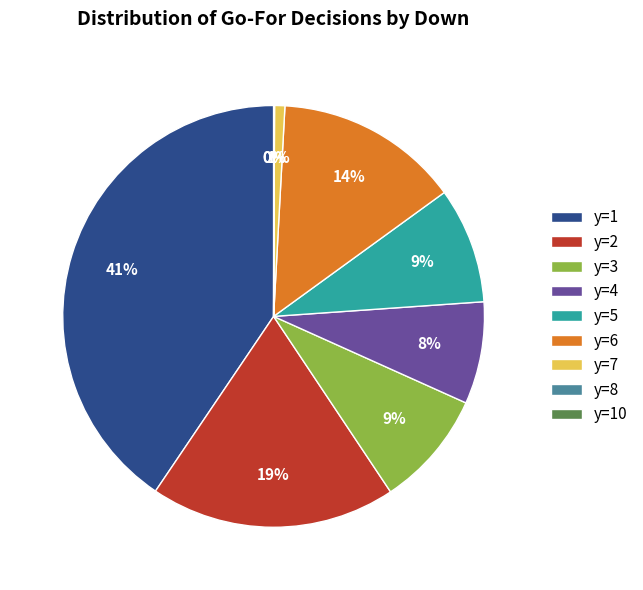

To the nearest percent, what portion does y=4 represent?

8%